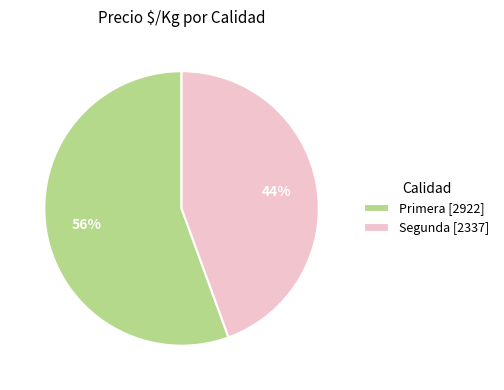

Which has a higher value, Primera [2922] or Segunda [2337]?

Primera [2922]